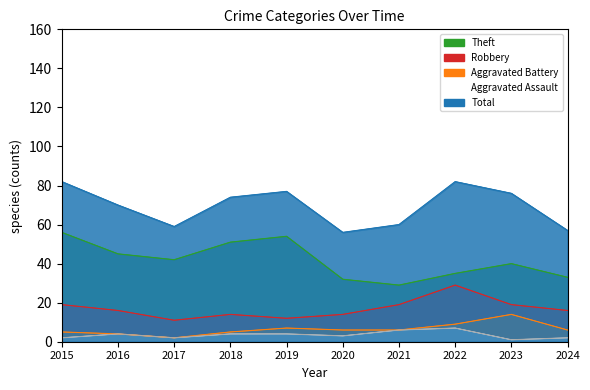

What is the difference between the second highest and second lowest values in the Theft series?

22